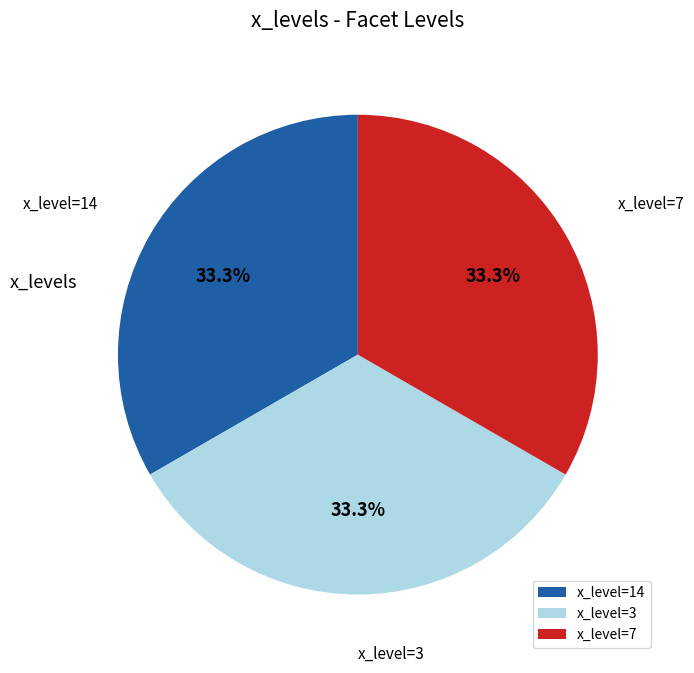

How many segments does this pie chart have?

3